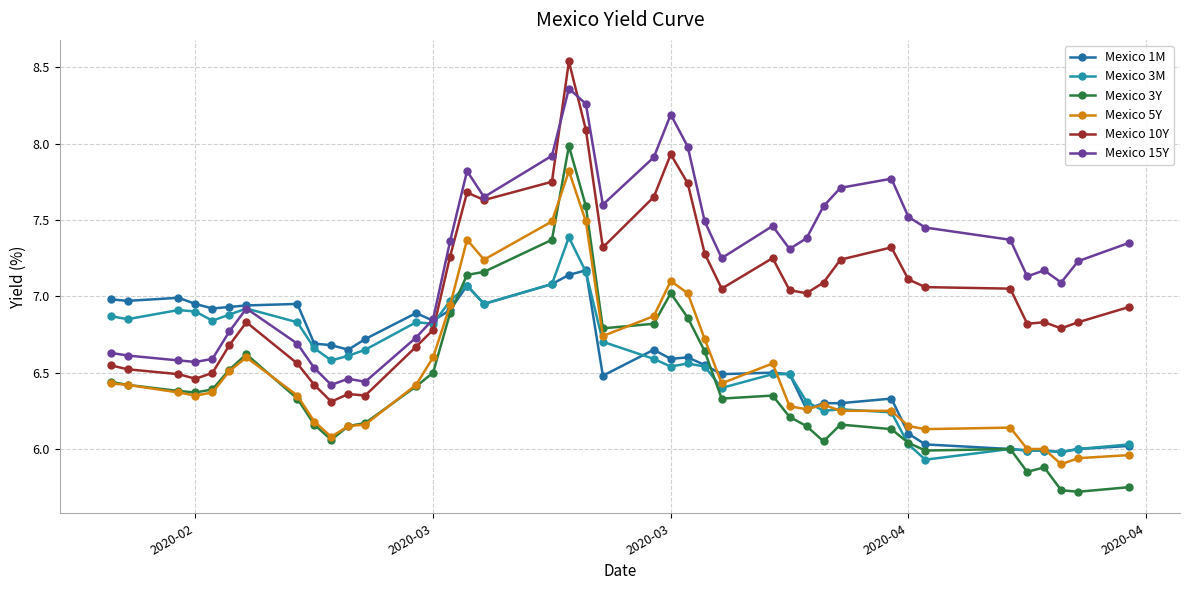

What is the maximum value shown in the chart?

8.5